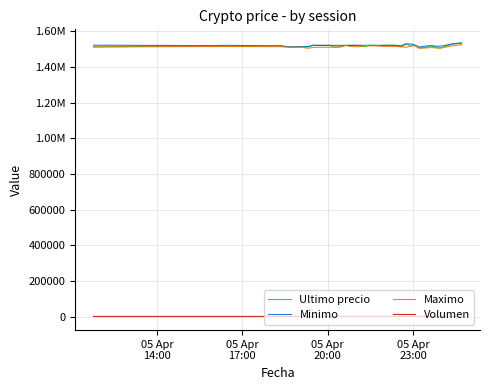

At which category does Ultimo precio reach its first local peak?

05 Apr
17:00